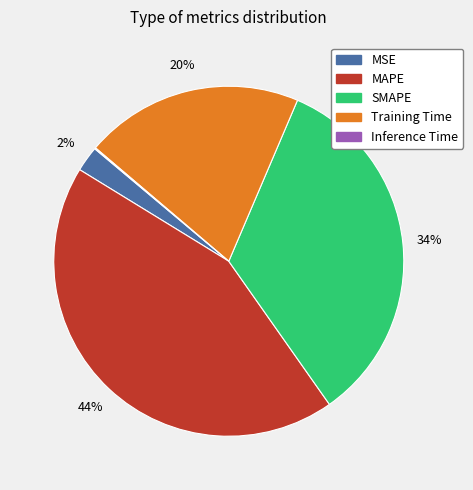

To the nearest percent, what is the combined percentage of SMAPE and MSE?

36%